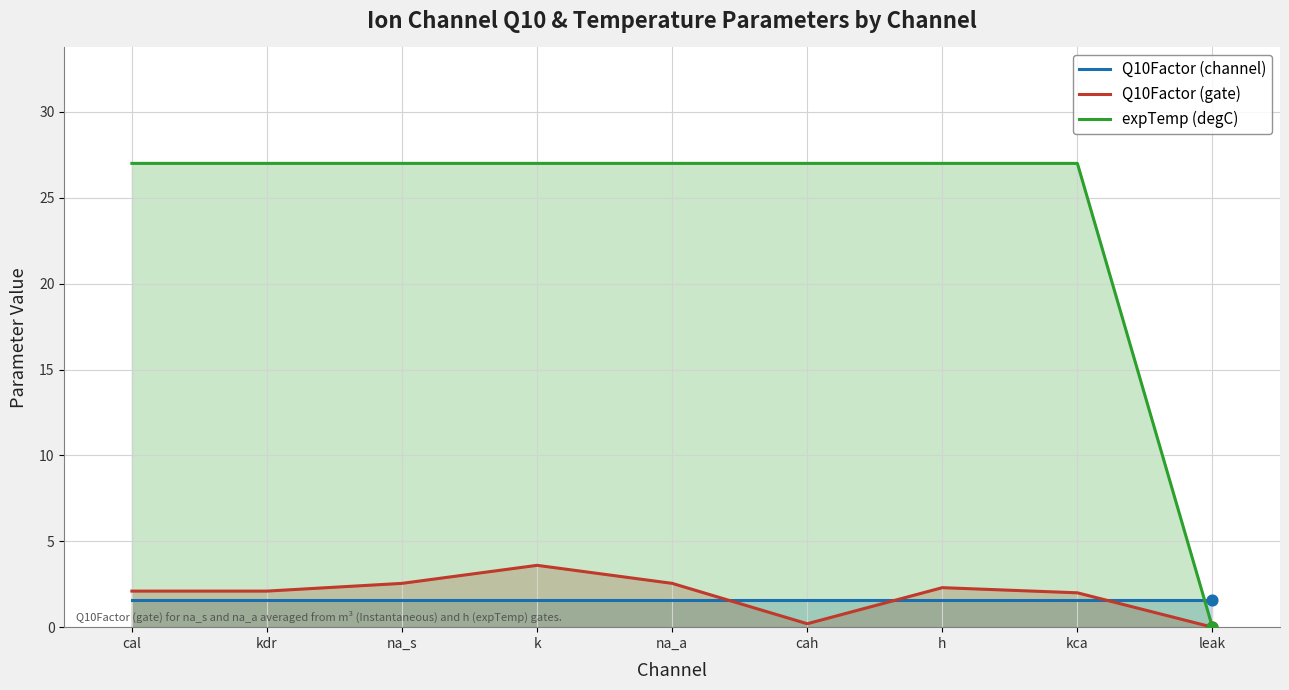

Which series reaches the minimum Y coordinate?

Q10Factor (gate)